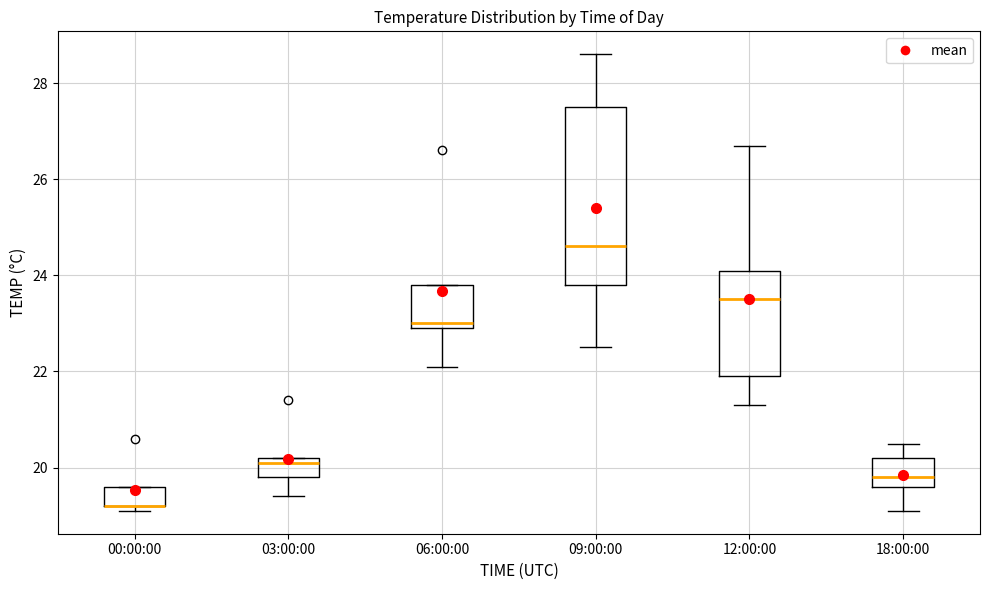

Comparing the boxes themselves (not the whiskers), which one is the tallest?

09:00:00